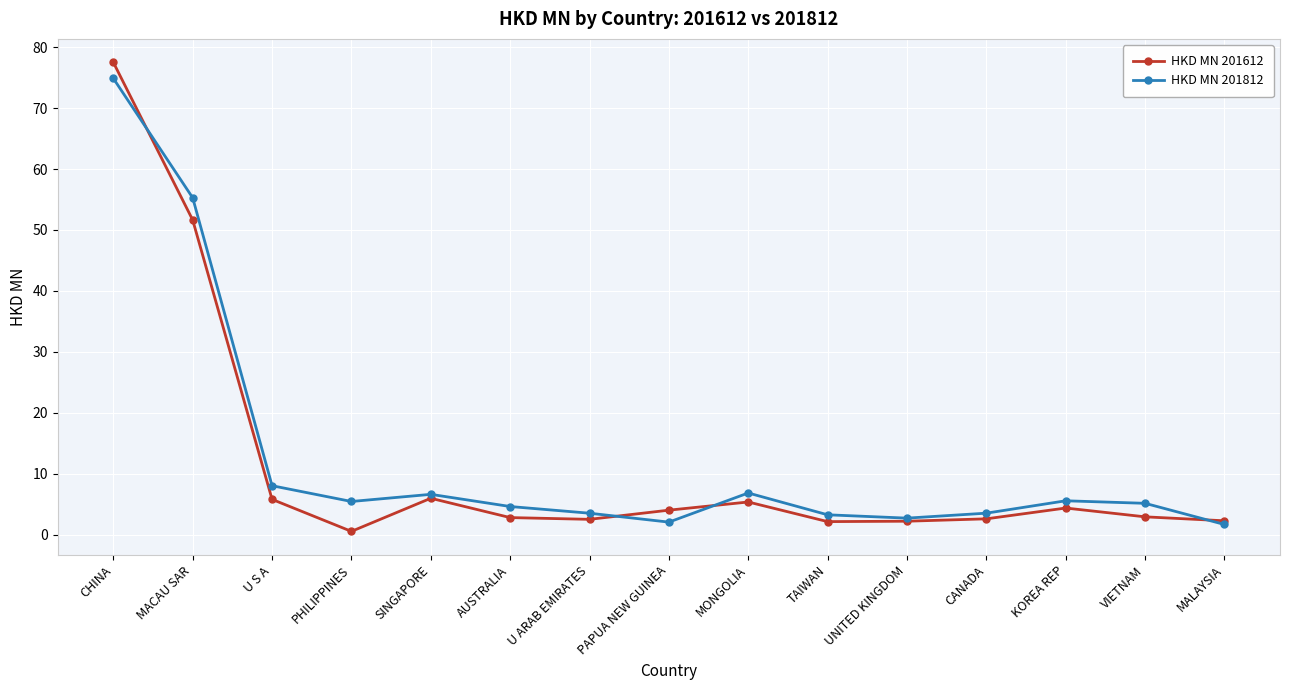

At which label is HKD MN 201612 closest to 39?

MACAU SAR